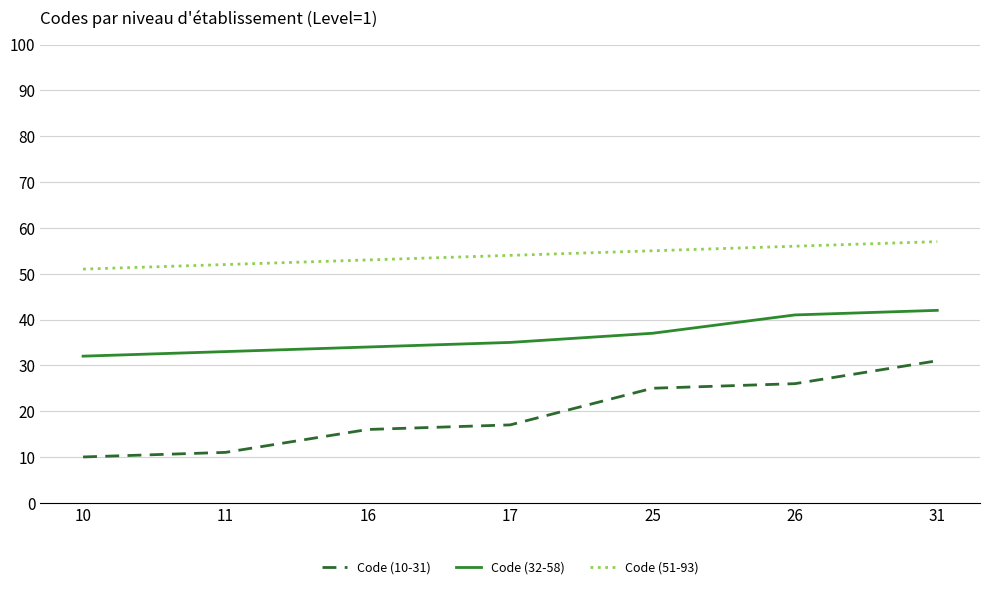

Which label corresponds to the largest value in the chart?

31